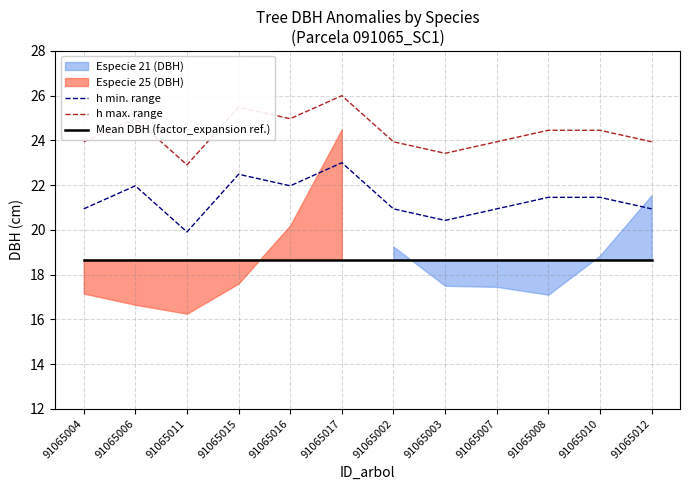

At 91065004, list the series in order from smallest to largest.

Mean DBH (factor_expansion ref.), h min. range, h max. range